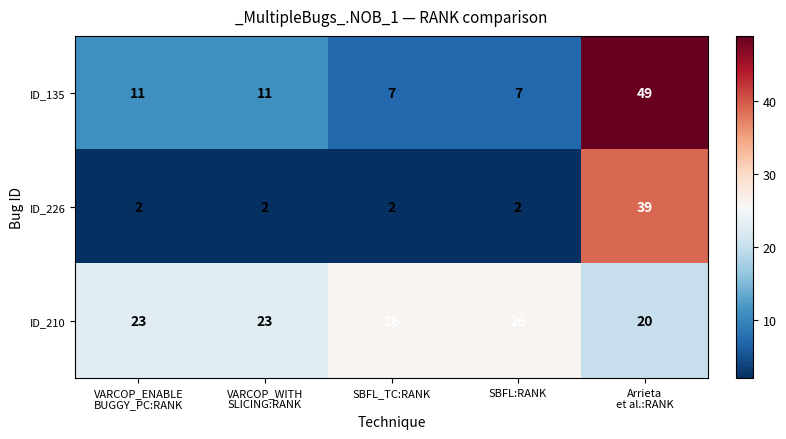

Rank the series by their maximum value, from lowest to highest.

ID_210, ID_226, ID_135